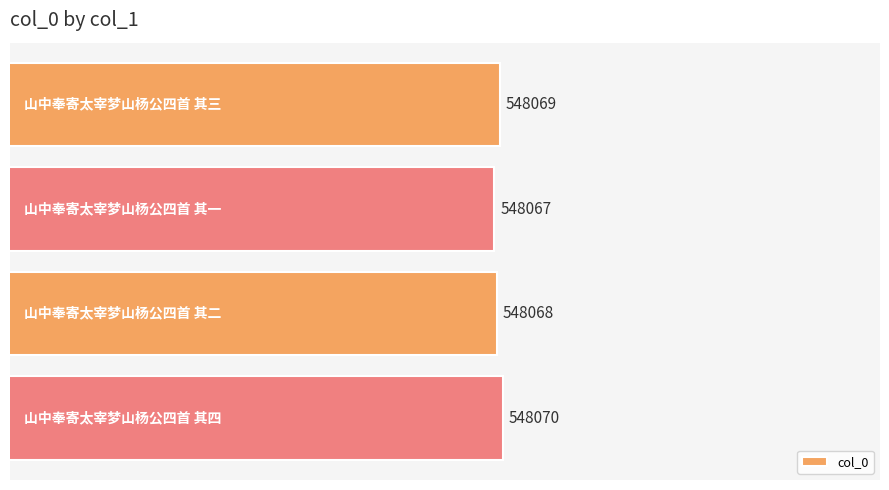

What is the value of the 4th bar from the top?

548070